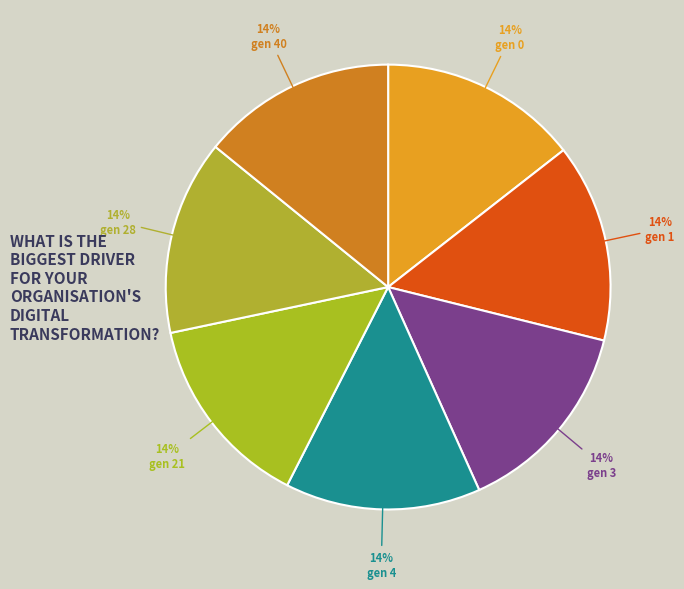

Approximately how many times larger is the value at gen 28 compared to gen 21?

1.0